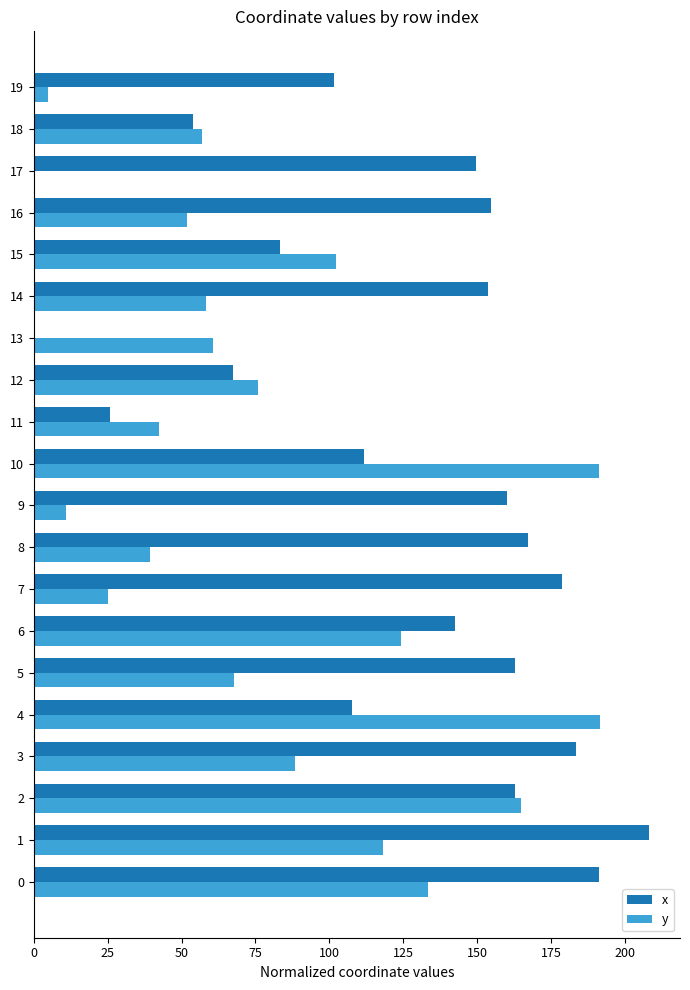

How many categories are shown in the chart?

20